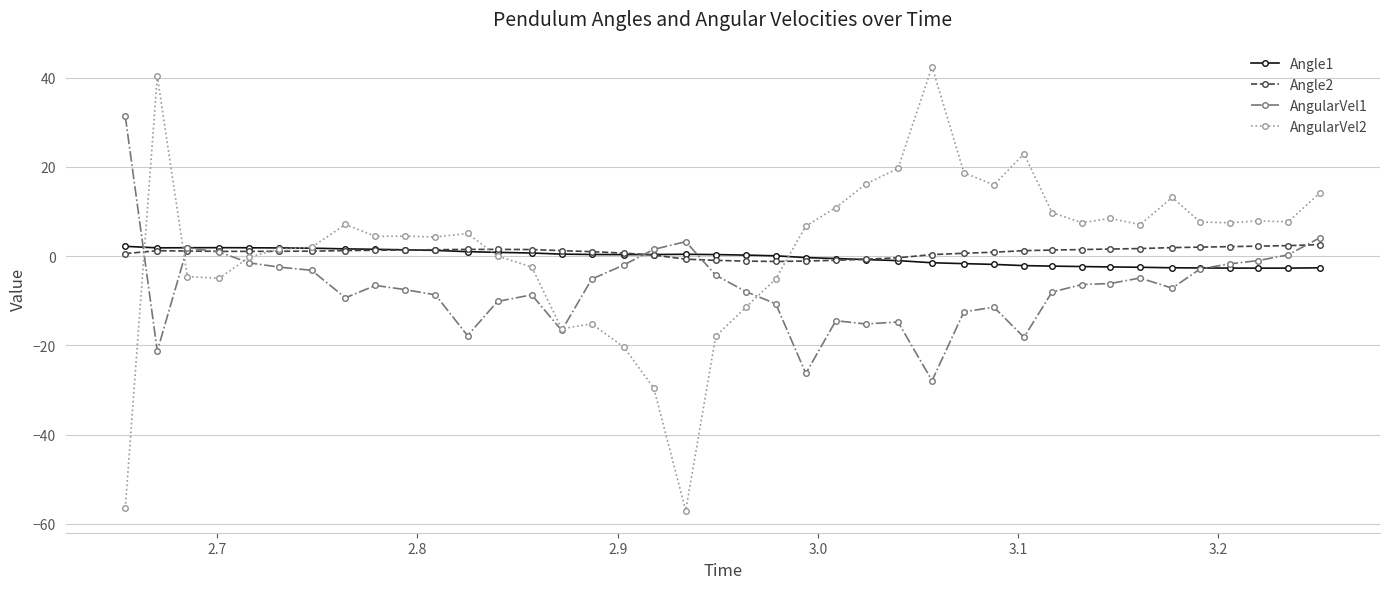

At how many categories does at least one series exceed 25?

3